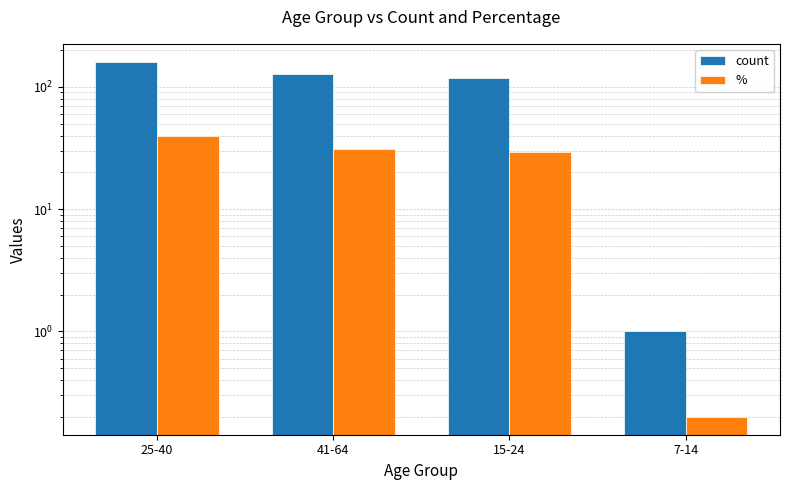

What is the difference between the maximum and minimum values in the % series?

39.3